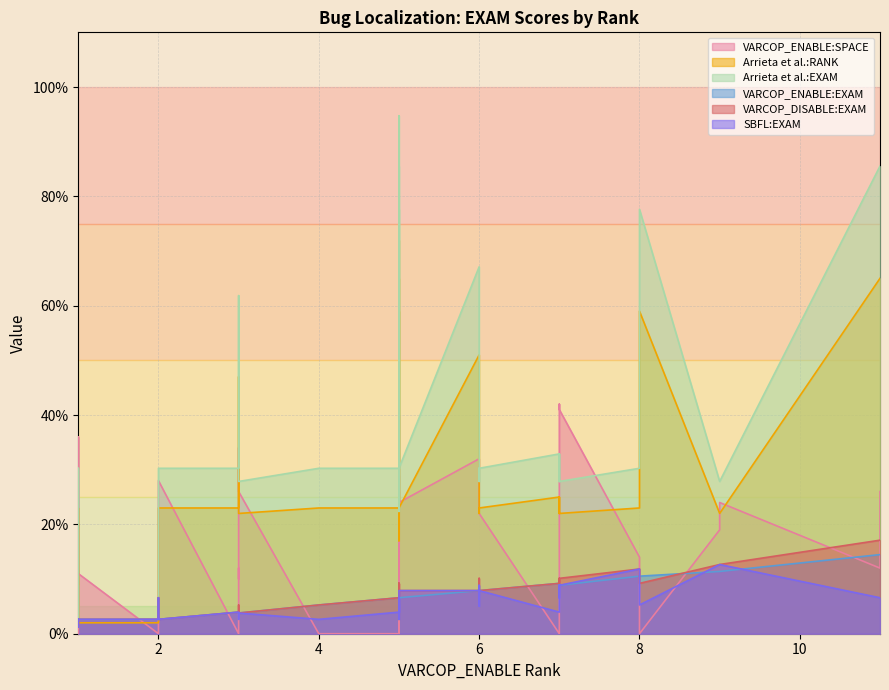

What is the maximum value for SBFL:EXAM?

12.7